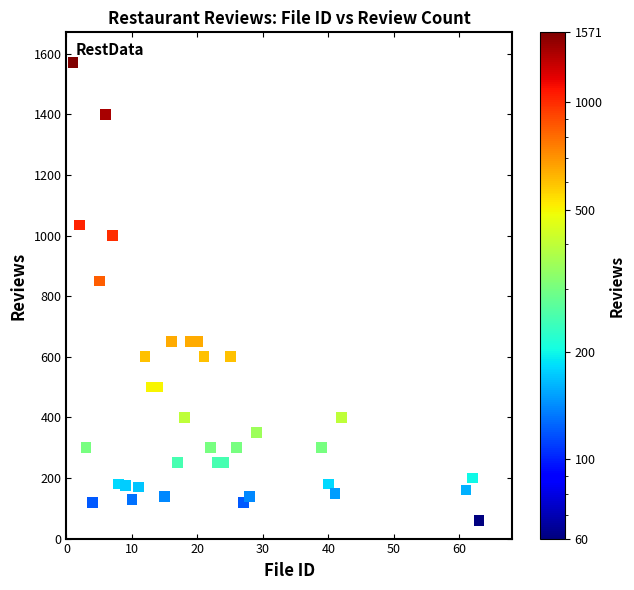

What Y value in the scatter plot is closest to 815?

850